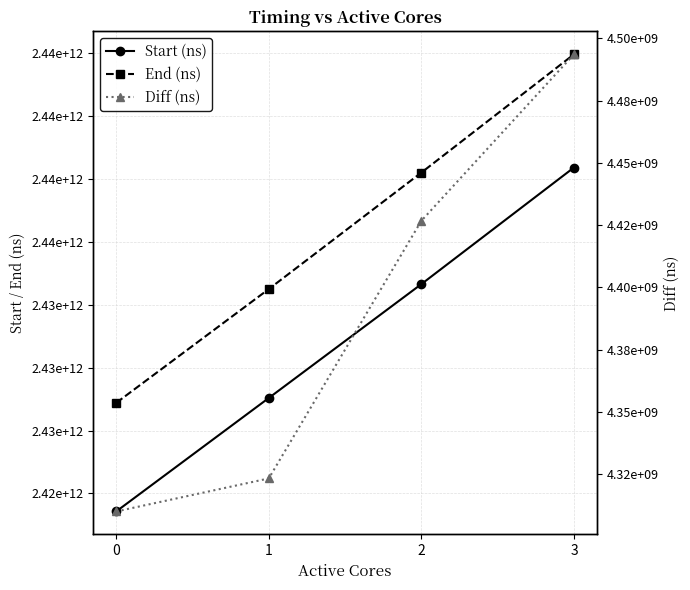

Which series has the largest total across all categories?

End (ns)